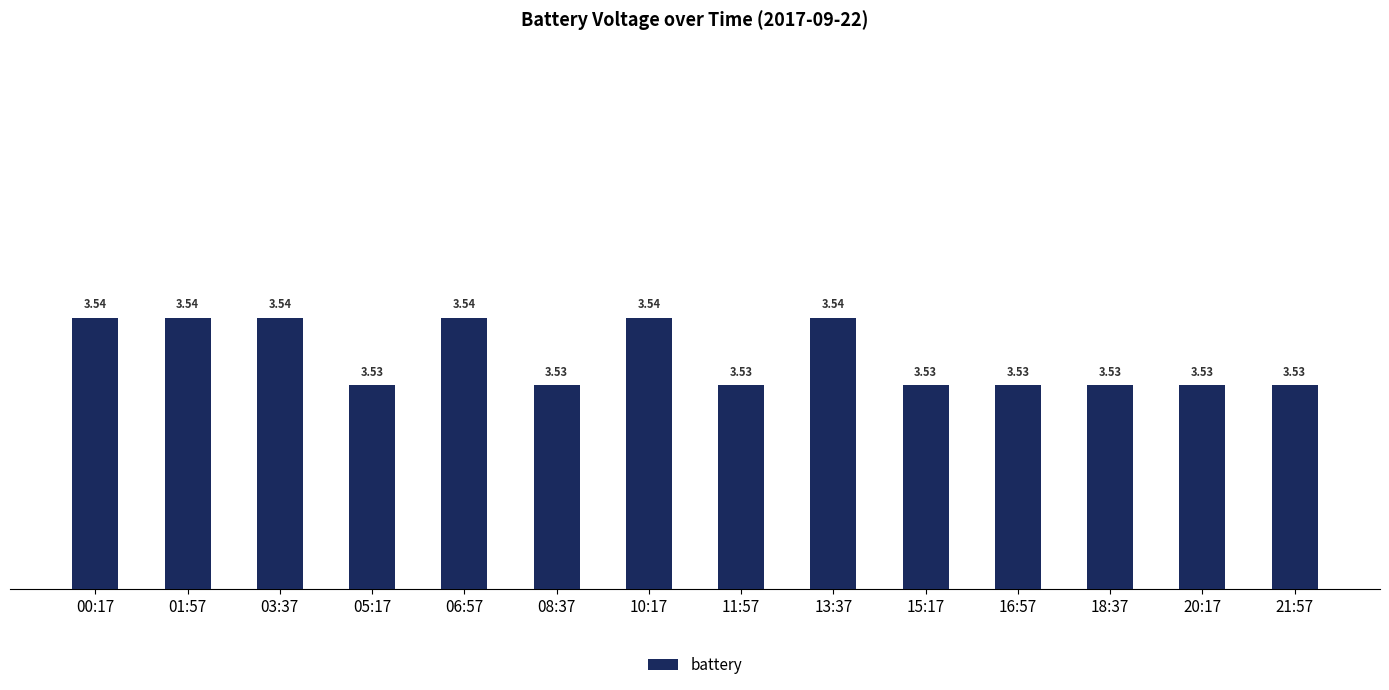

What is the ratio of the value at 16:57 to the value at 20:17?

1.0